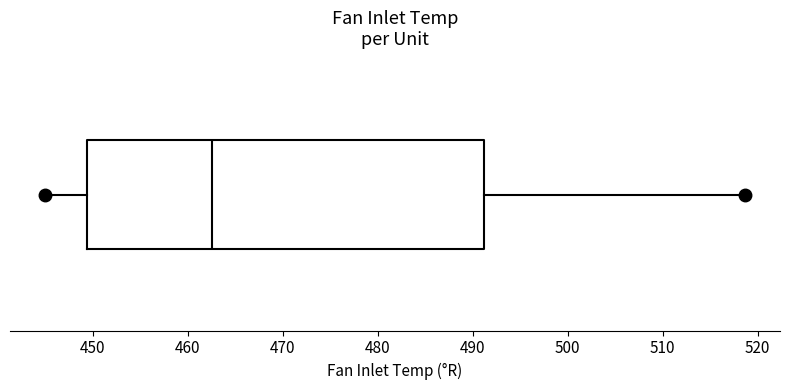

Transcribe this box plot: give where the median line is, the range the box spans, and where the two whiskers end, as read against the x-axis. The values are not printed on the chart, so give them approximately, as read against the axis.

median 463, box 449 to 491, whiskers 445 to 519